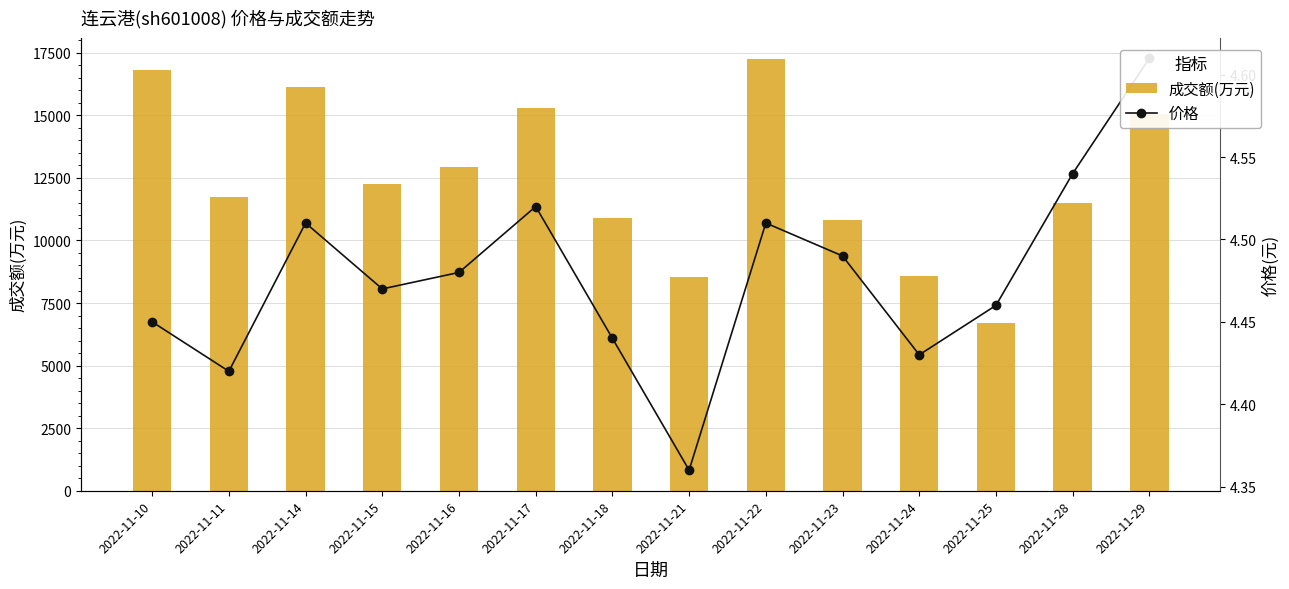

What is the spread (max minus min) of values at 2022-11-10?

16817.5